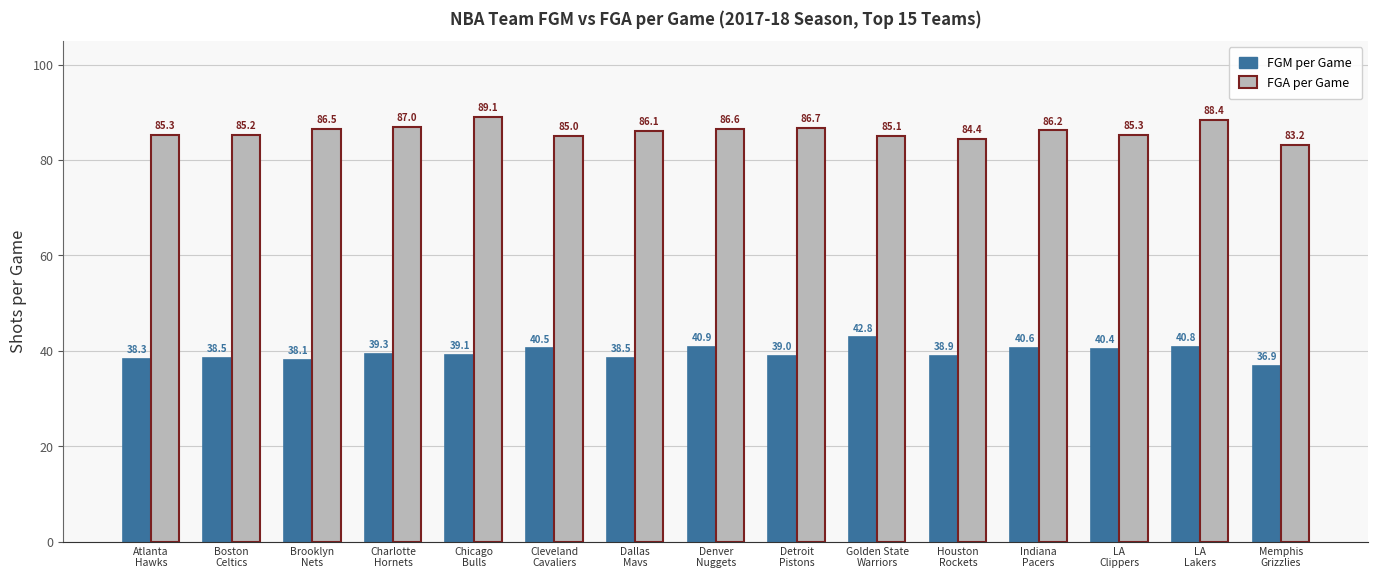

Rank the series by their average value, from lowest to highest.

FGM per Game, FGA per Game